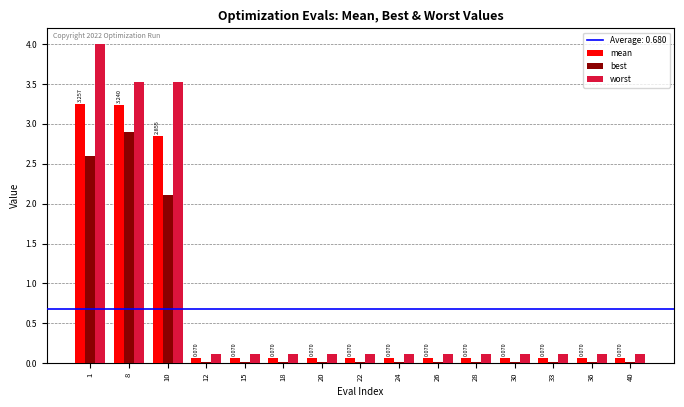

The mean series shows 0.0 at 22. True or false?

False